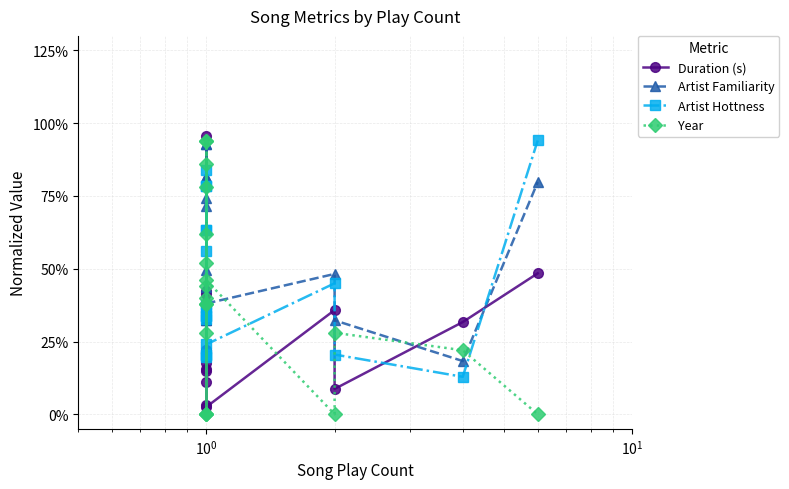

What is the sum of all Artist Familiarity values?

1062.1